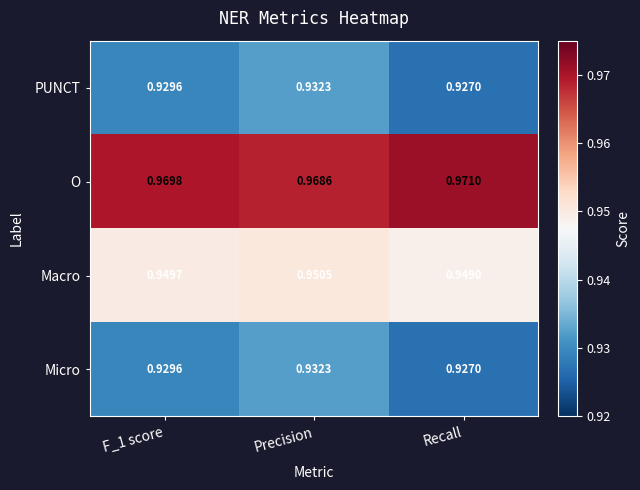

Which category has the lowest value across all series?

Recall